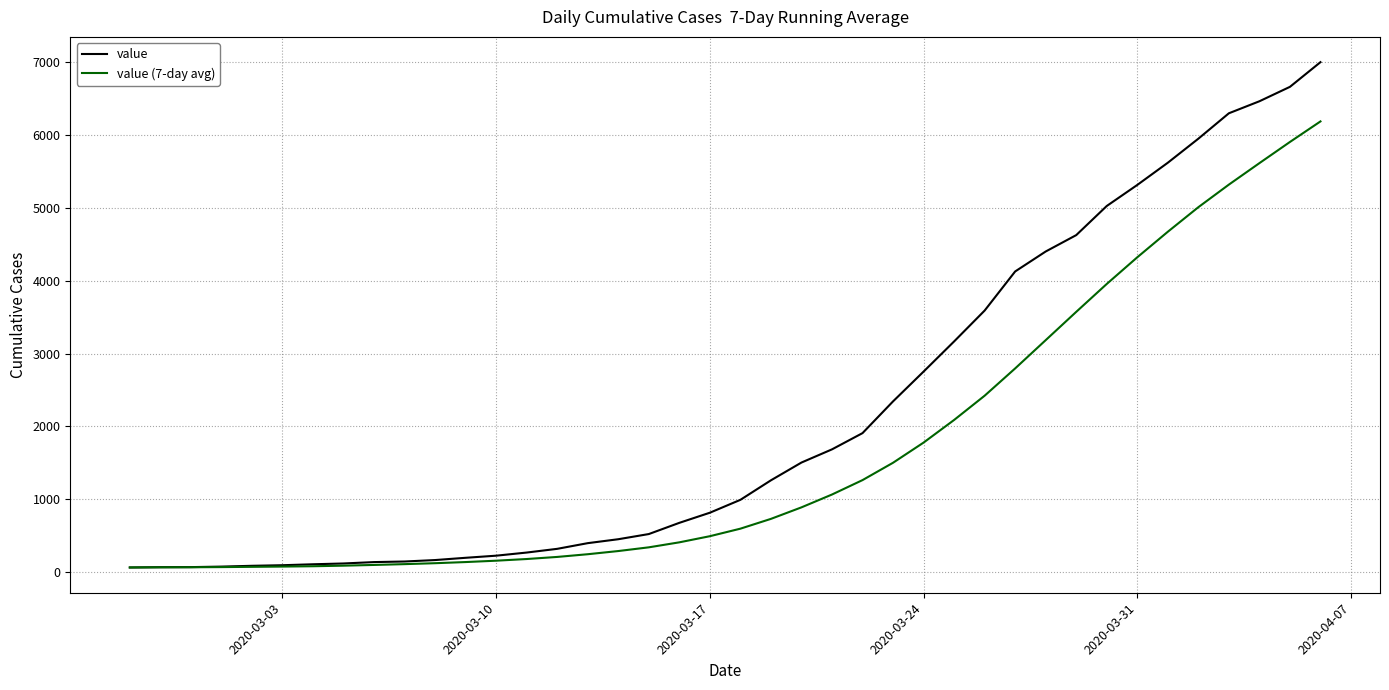

Which series has the widest spread of values?

value